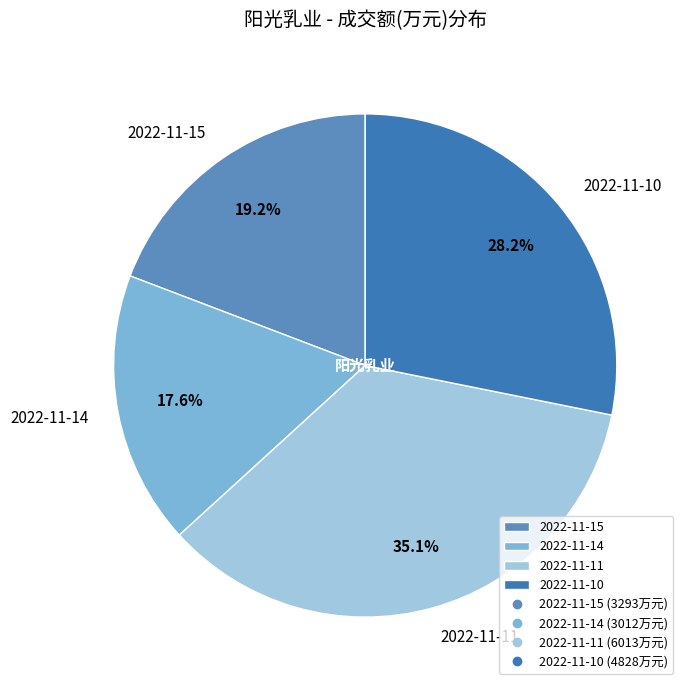

What percentage is the 2022-11-14 slice, to the nearest percent?

18%